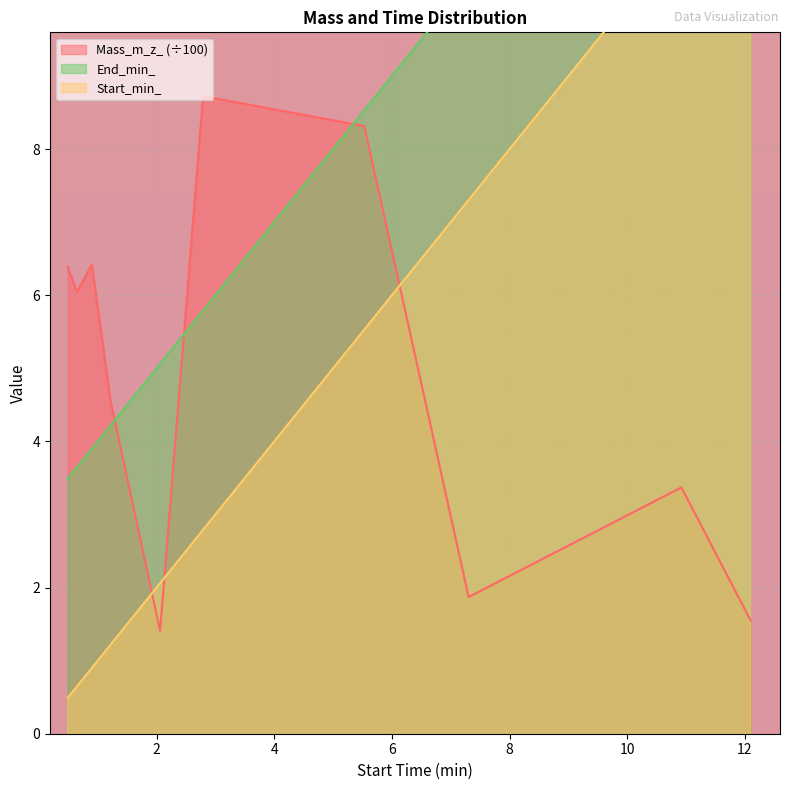

How many lines are shown in the chart?

3